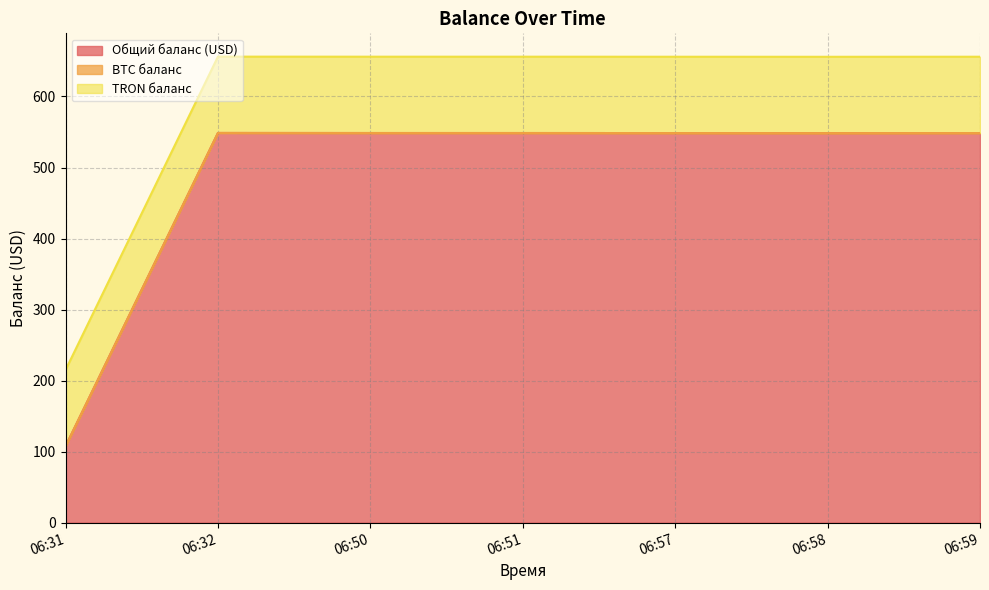

True or false: BTC баланс has a value of 883.0 at 06:51.

False